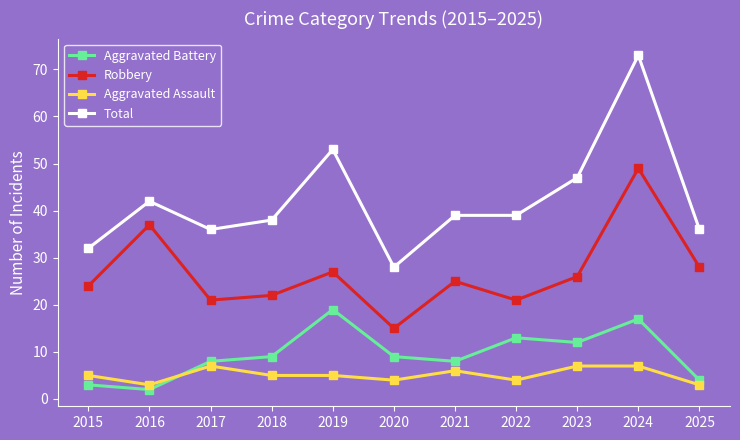

Rank the series at 2022 from lowest to highest value.

Aggravated Assault, Aggravated Battery, Robbery, Total